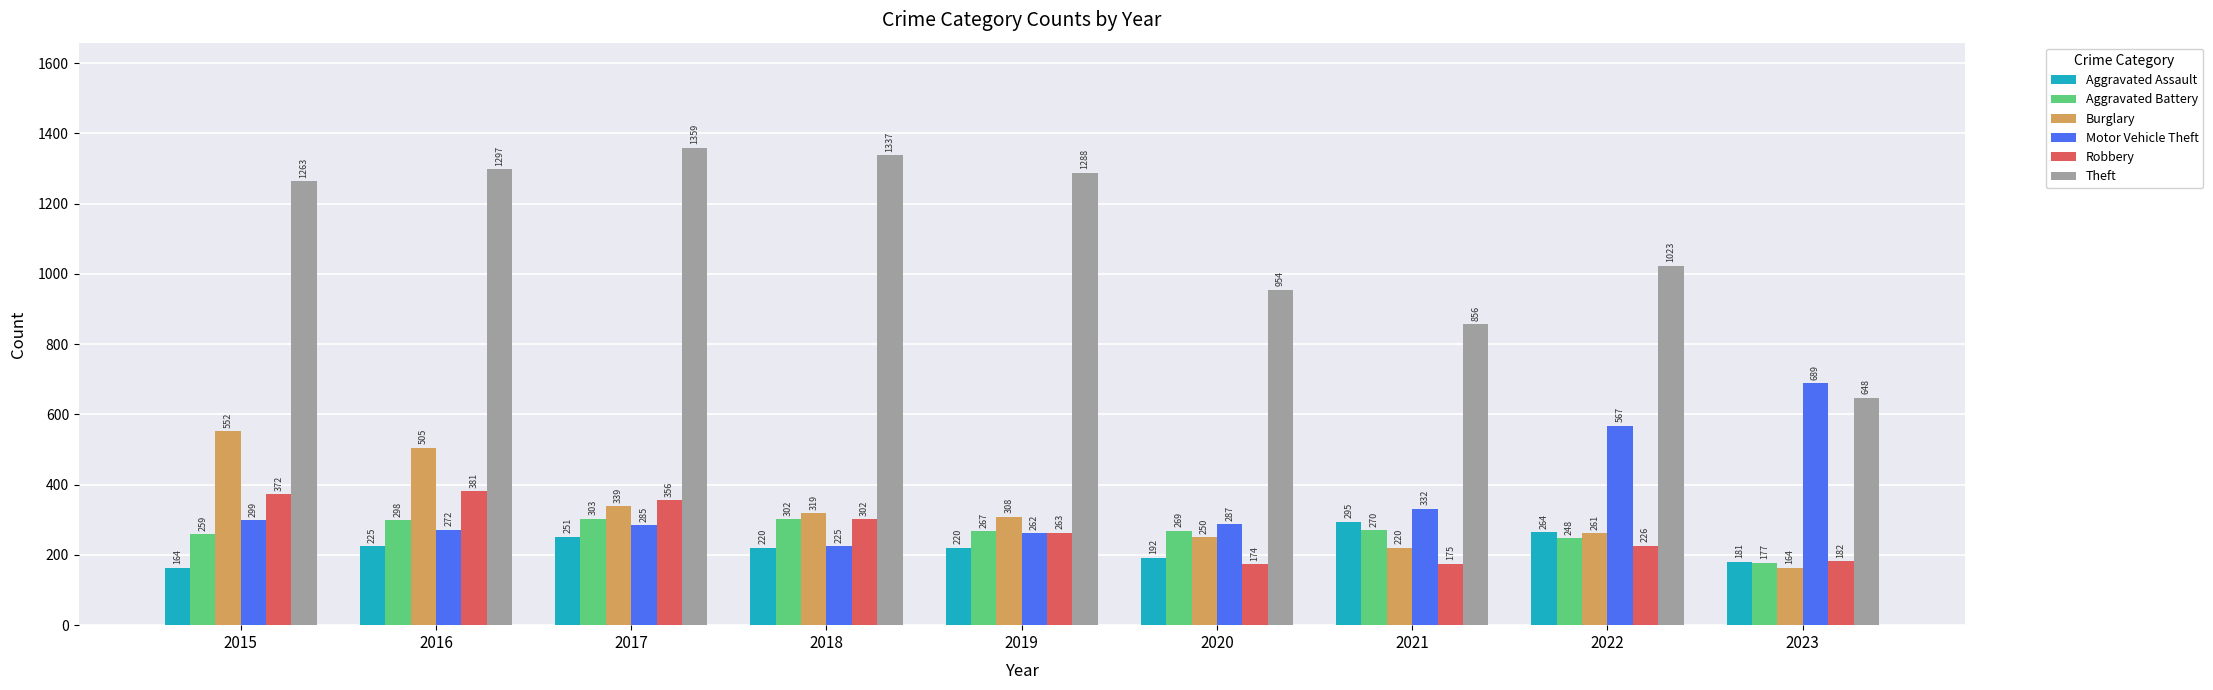

Where is Aggravated Assault nearest to the value 229?

2016